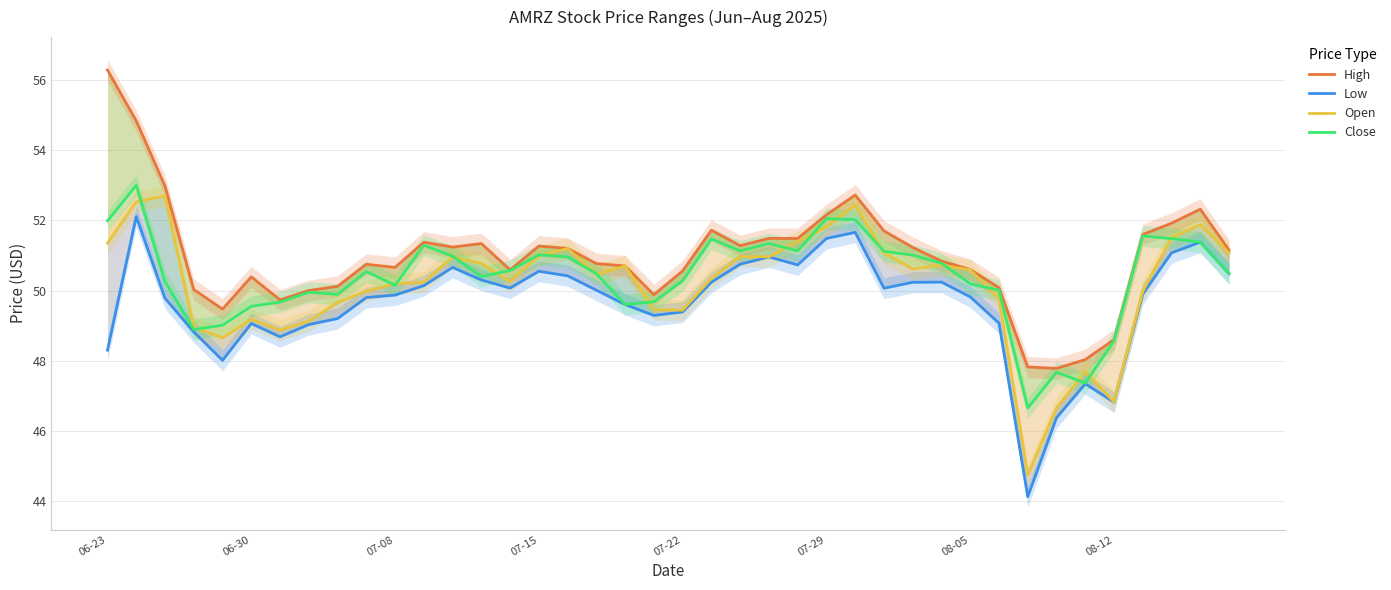

What is the average value of the High series?

51.0